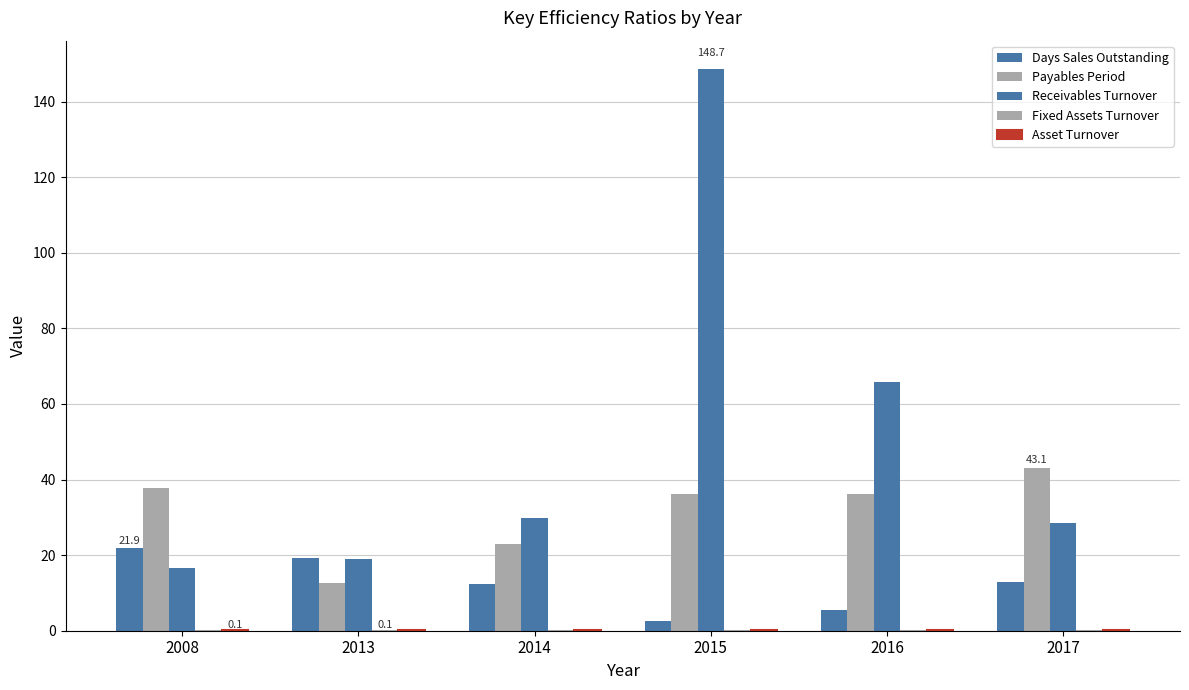

Does the chart contain stacked bars?

No